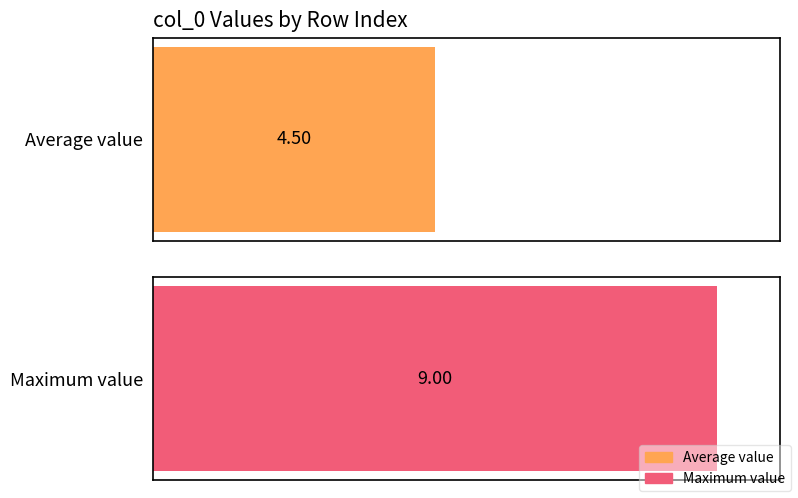

The chart shows a value of 2 at 8. True or false?

False